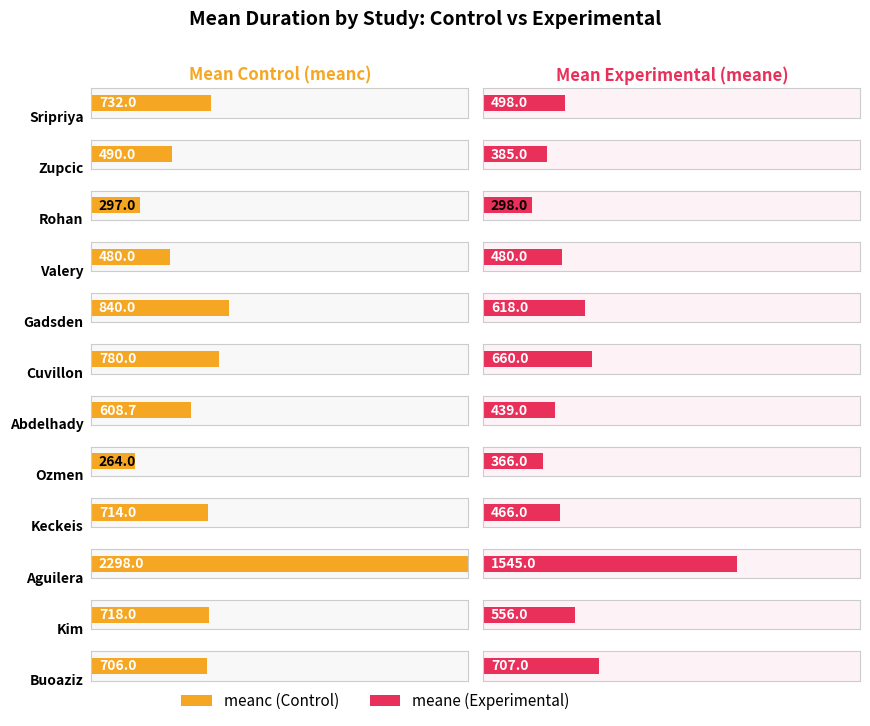

How many bars are there in total?

24